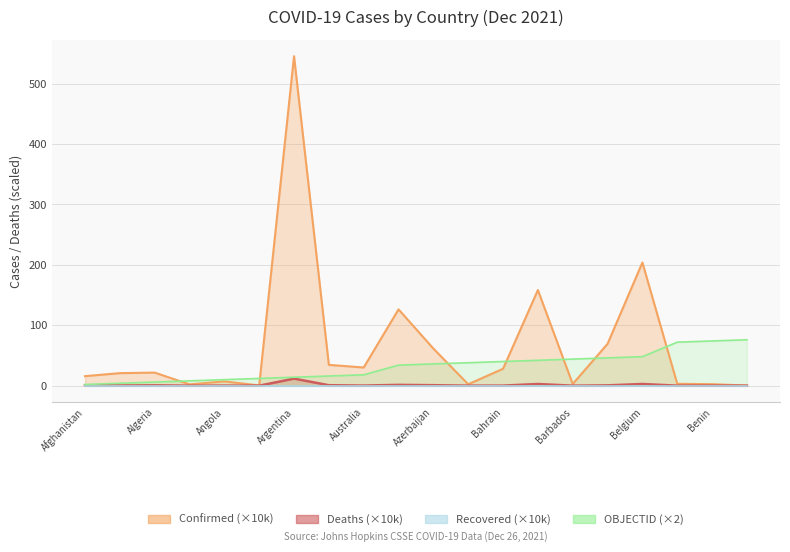

What is the label of the 11th point from the right?

Austria